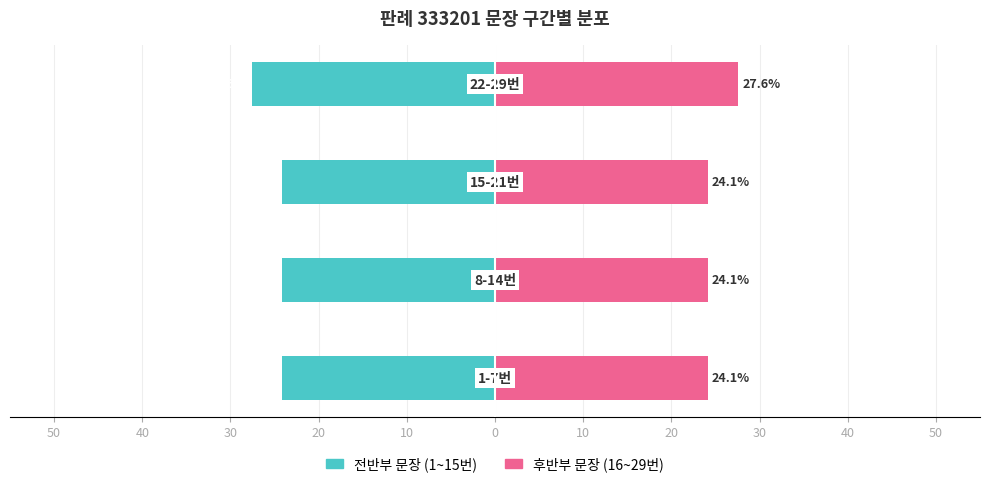

What are all the series names shown in the legend?

전반부 문장(1~15), 후반부 문장(16~29)